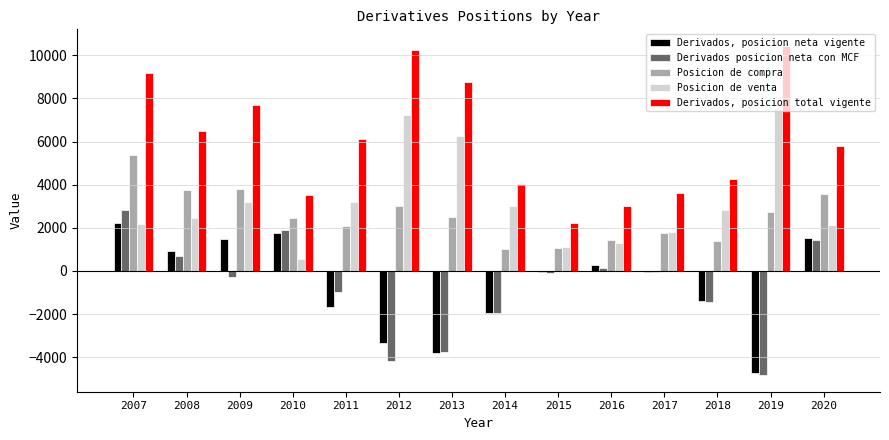

Are the bars horizontal?

No